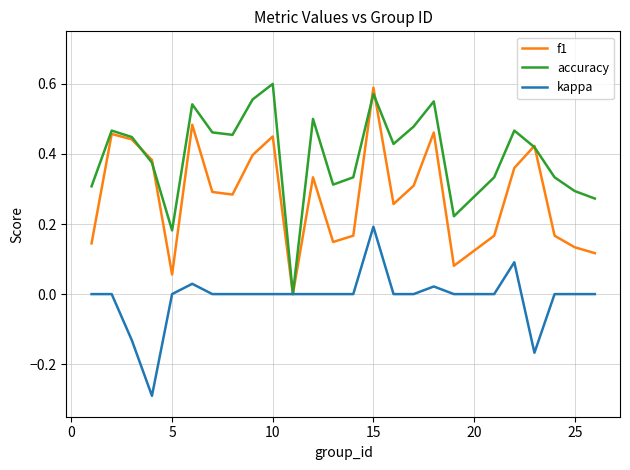

Which series has the largest range (max minus min)?

accuracy